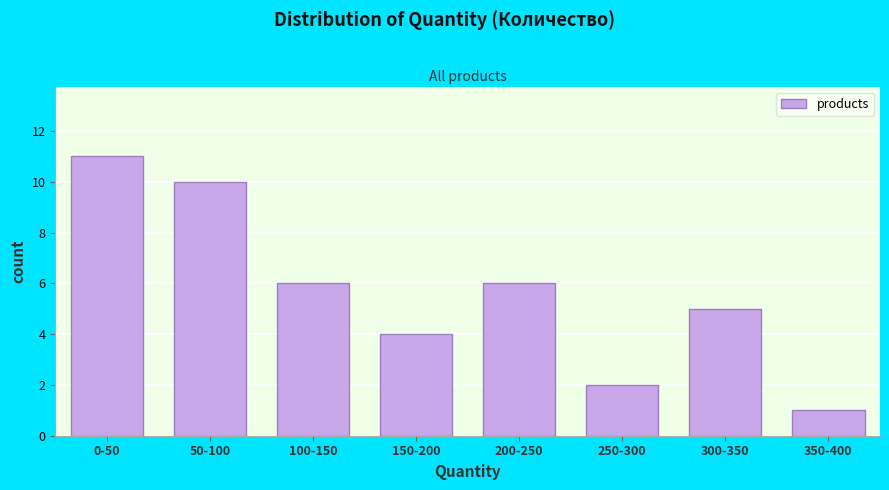

Reading left to right, transcribe all the data shown in this chart.

11	10	6	4	6	2	5	1